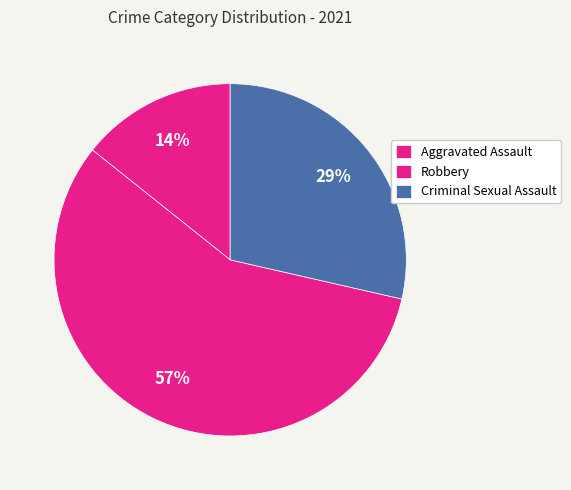

Approximately how many times larger is the value at Robbery compared to Aggravated Assault?

4.0